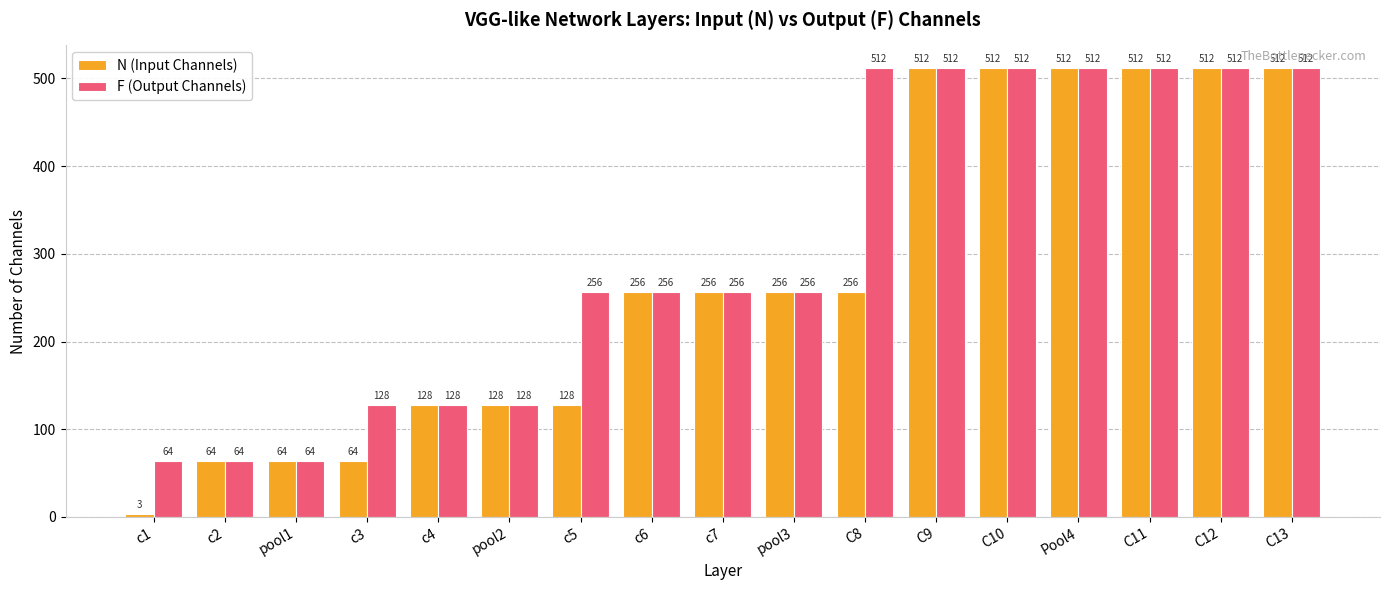

The value of N (Input Channels) at C12 is 512. True or false?

True